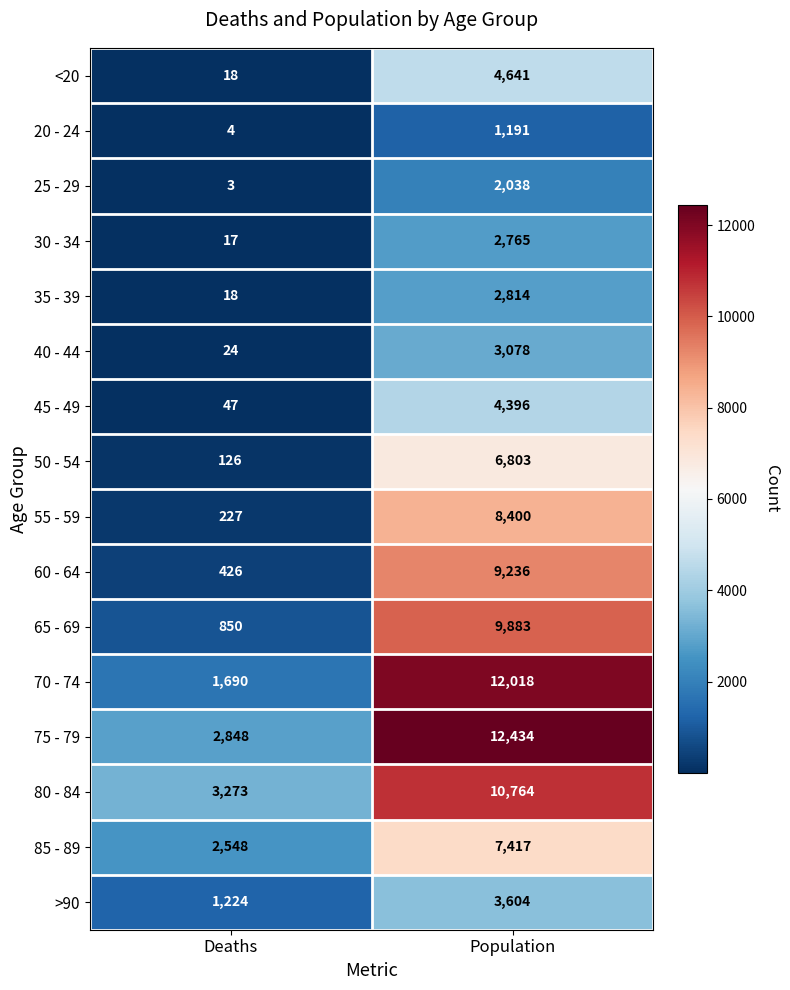

Which category has the highest value in the 50 - 54 series?

Population